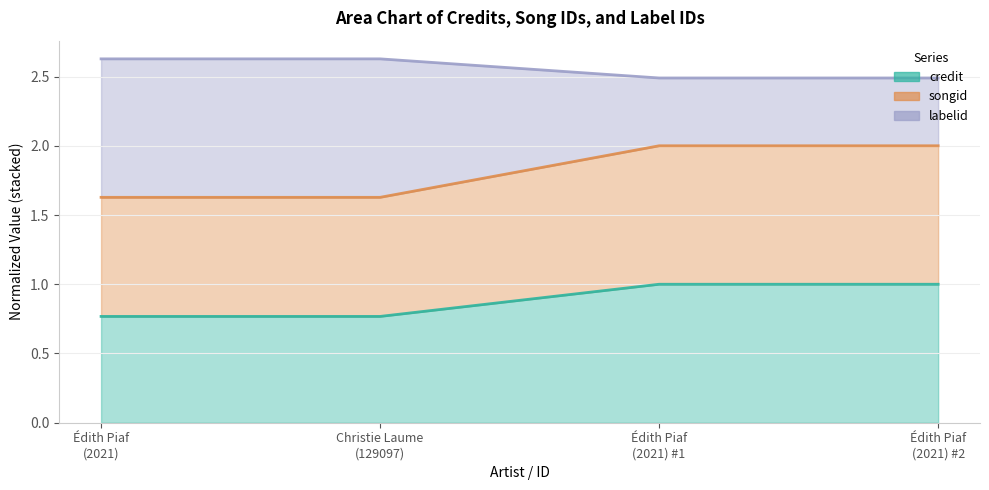

Which series changed the most between Édith Piaf (2021) and Édith Piaf (2021) #1?

labelid